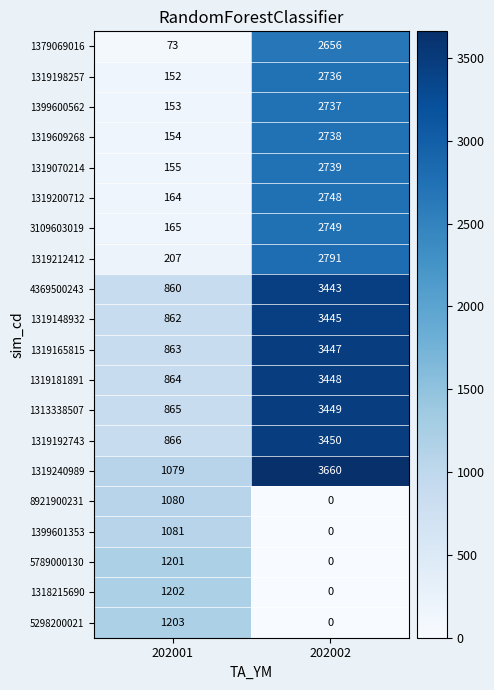

Read the 1318215690 value at 202001.

1202